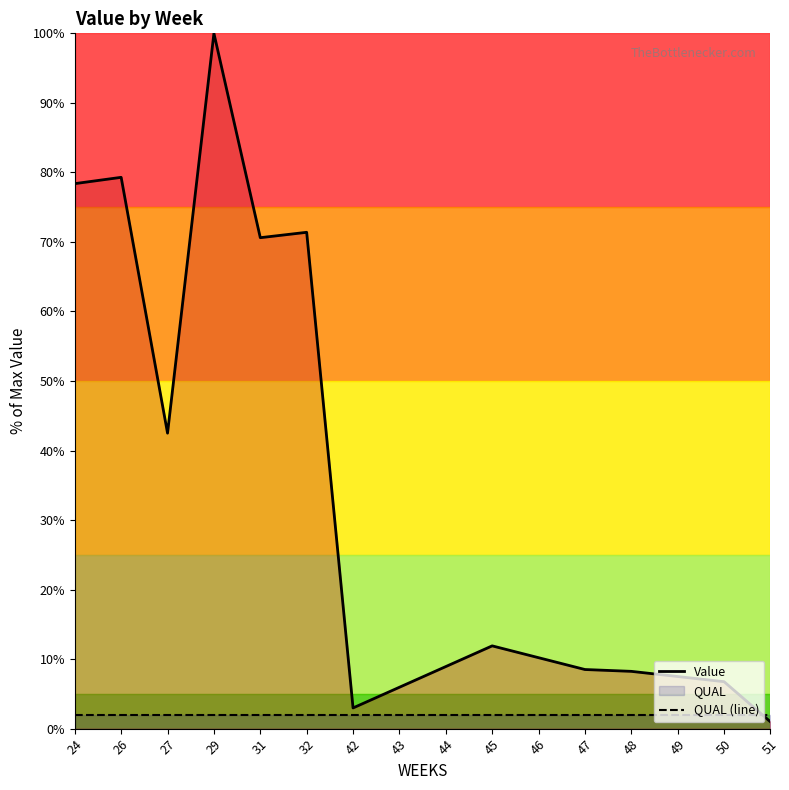

The value of QUAL (line) at 43 is 1.1. True or false?

False